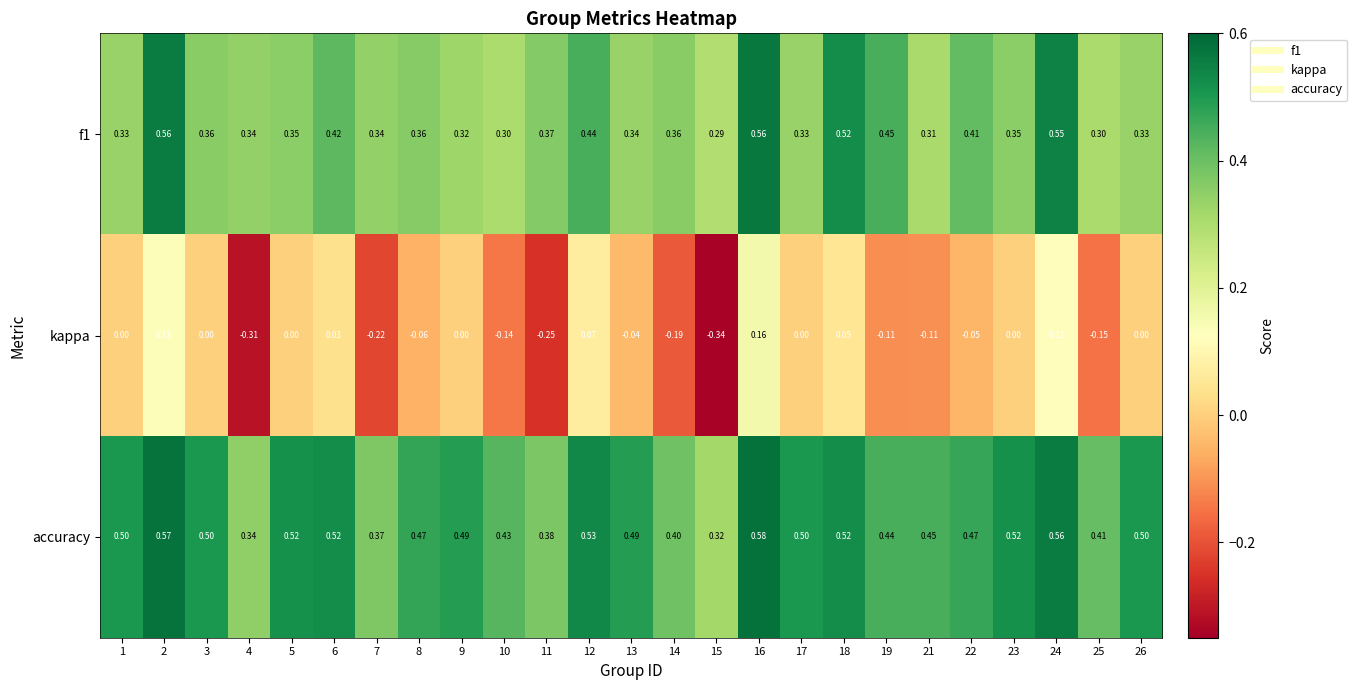

Which series has the largest total across all categories?

accuracy